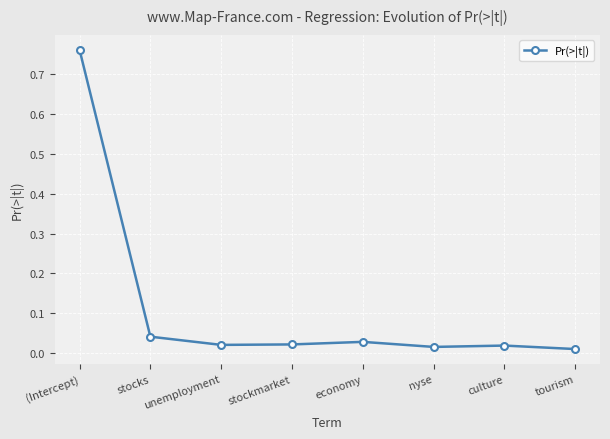

The value at stocks is 0.1. True or false?

False